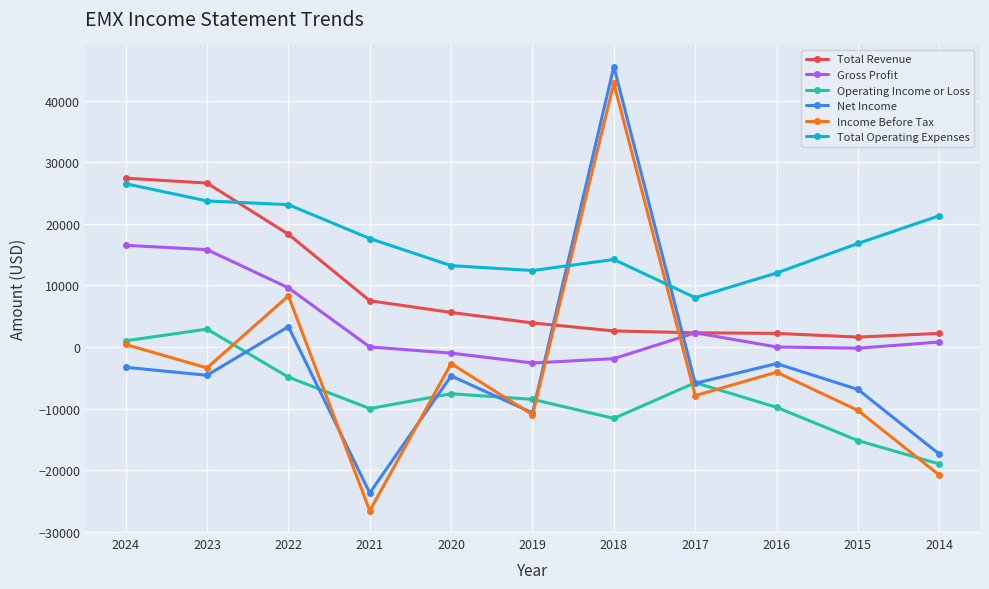

What is the value of the Income Before Tax point at the 4th from the left?

-26600